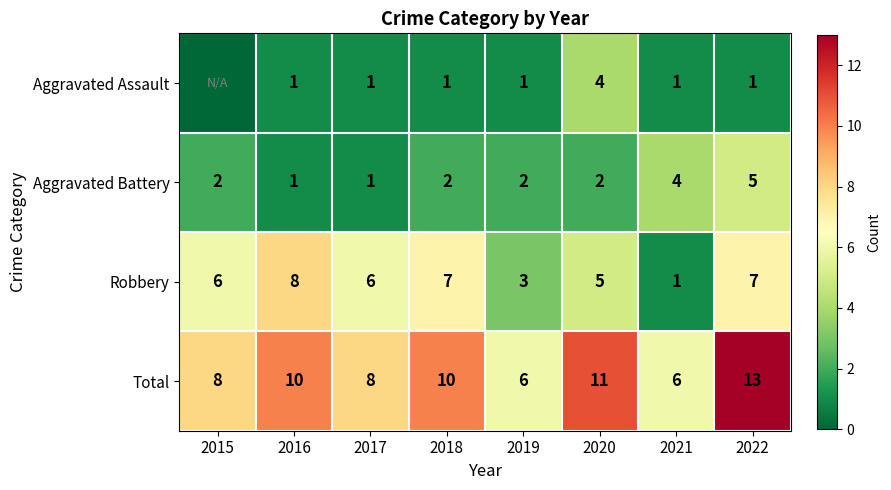

How many Aggravated Battery values are between 2 and 4?

5